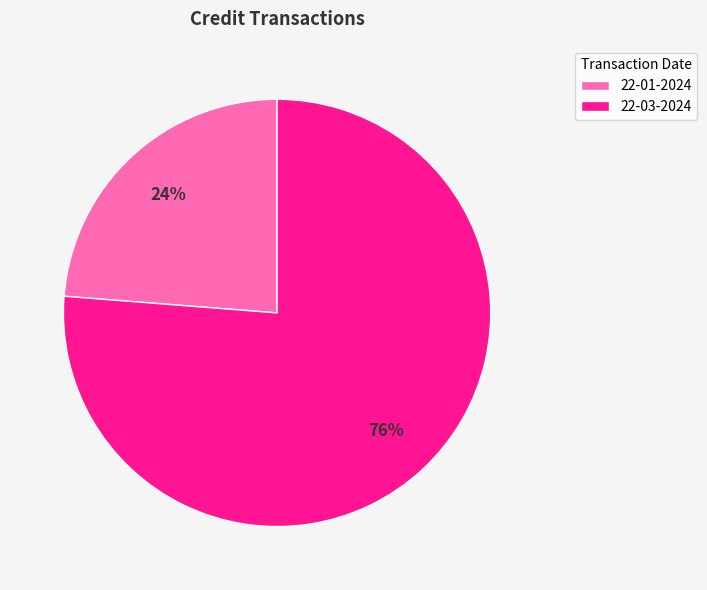

Which slice is the smallest?

22-01-2024